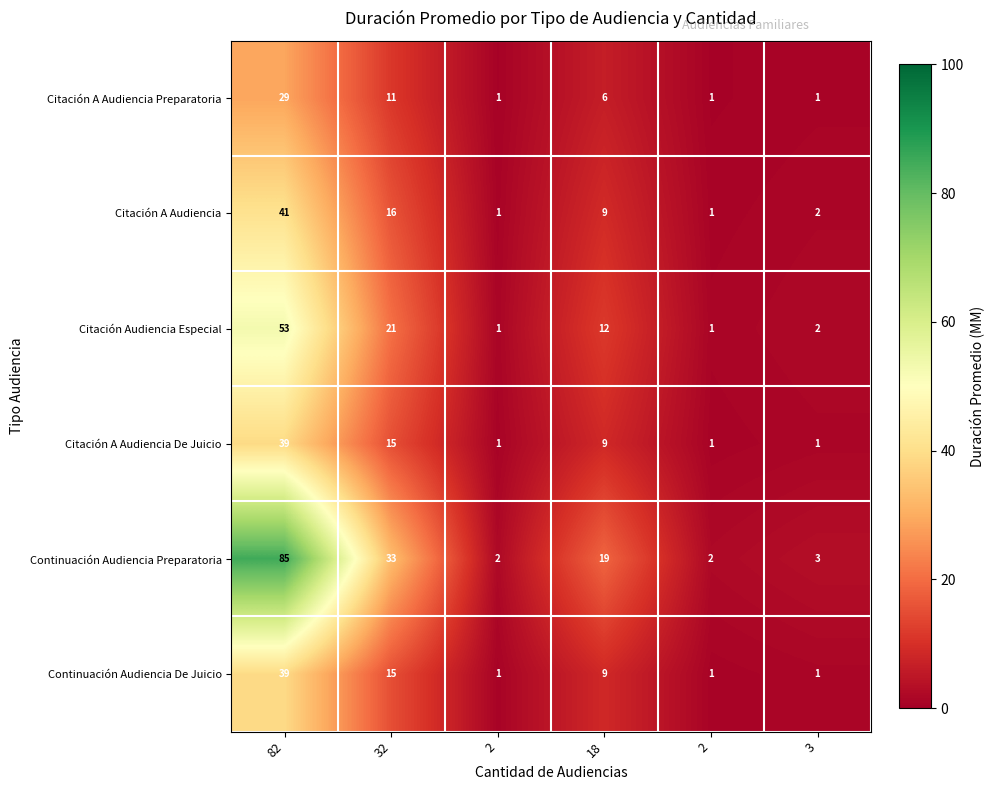

At how many categories does at least one series exceed 16?

3